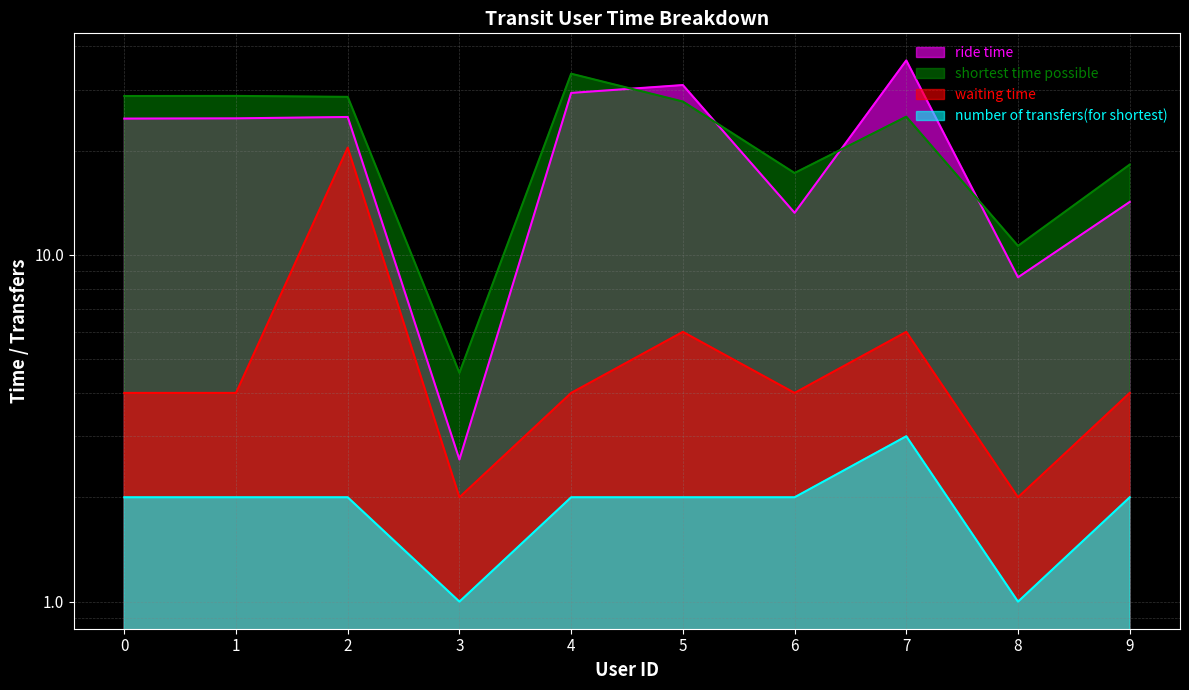

Does the chart display data point markers on the line(s)?

No